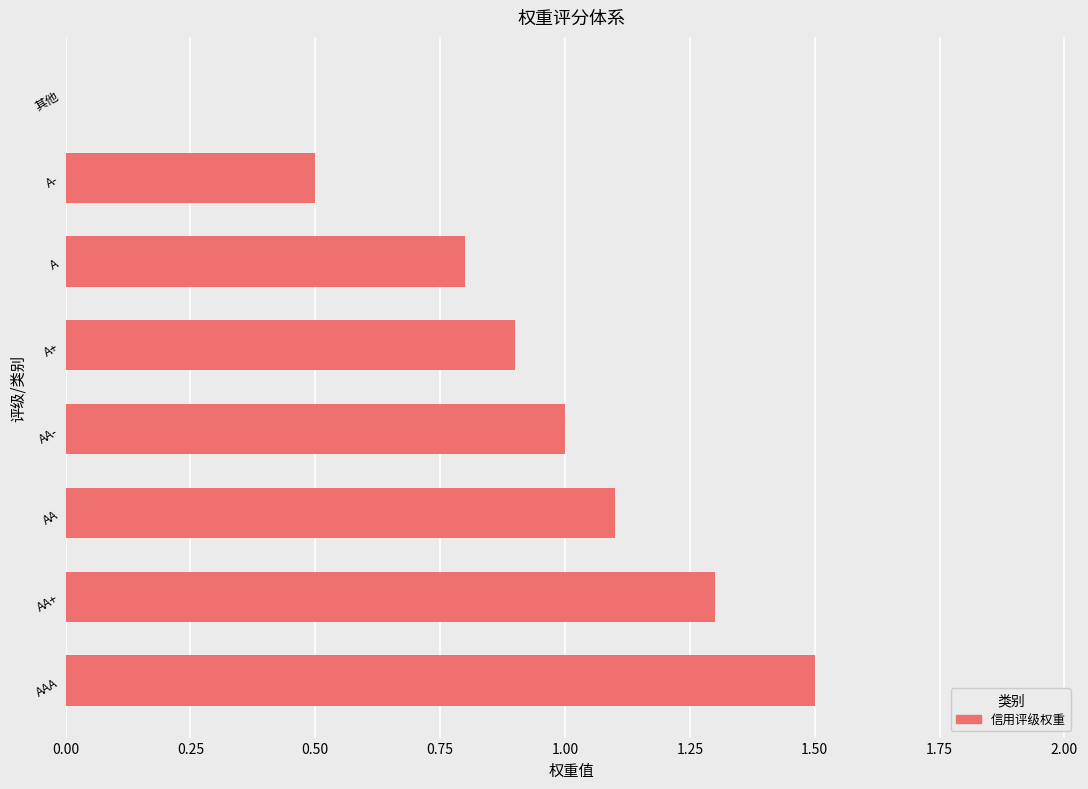

At which label is the value closest to 0?

其他